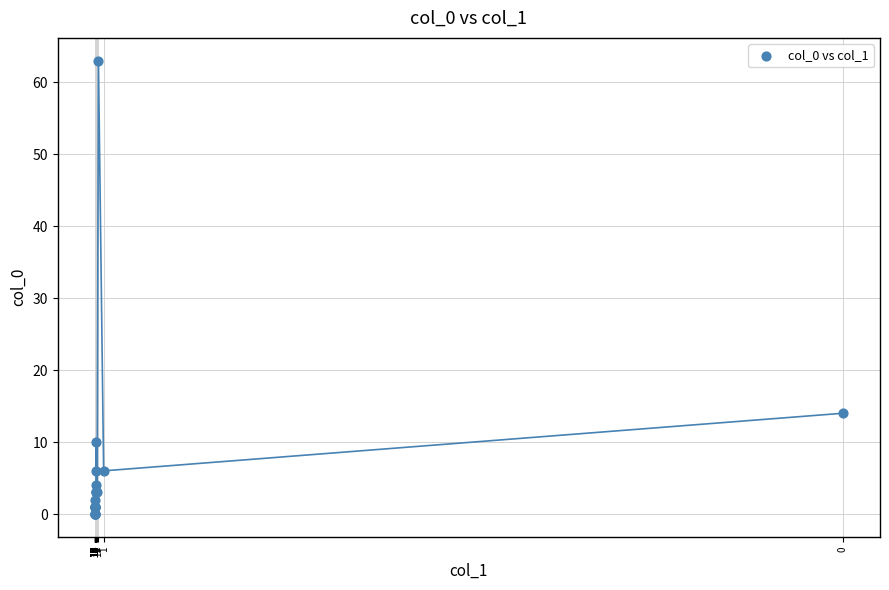

What Y value in the scatter plot is closest to 31?

14